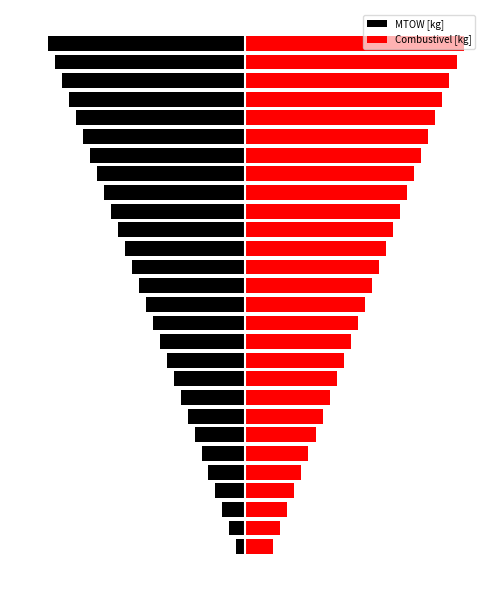

What is the sum of the MTOW [kg] values at 24 and 26?

-39.0